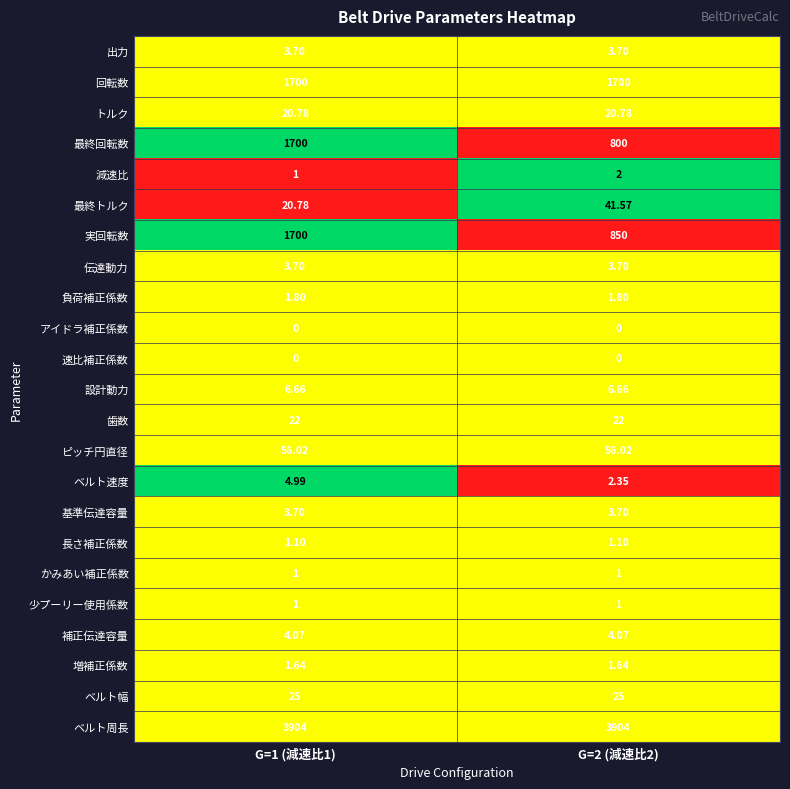

Is the value of 負荷補正係数 at G=1 (減速比1) greater than the value of 速比補正係数 at G=2 (減速比2)?

Yes